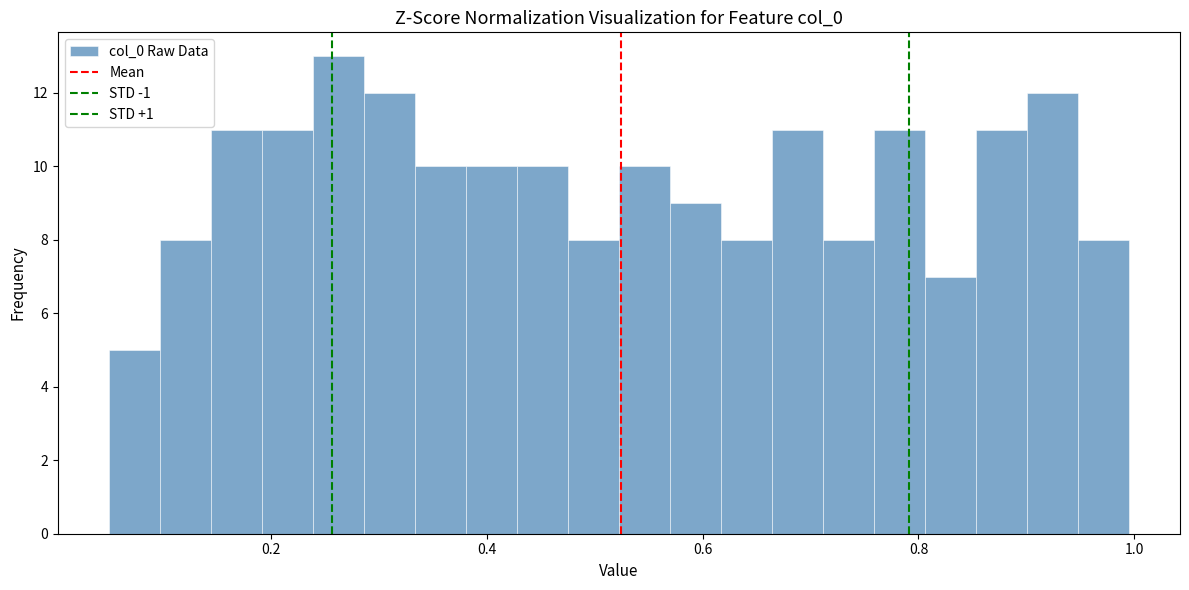

Read against the x-axis, roughly where is the centre of the tallest bar?

0.26